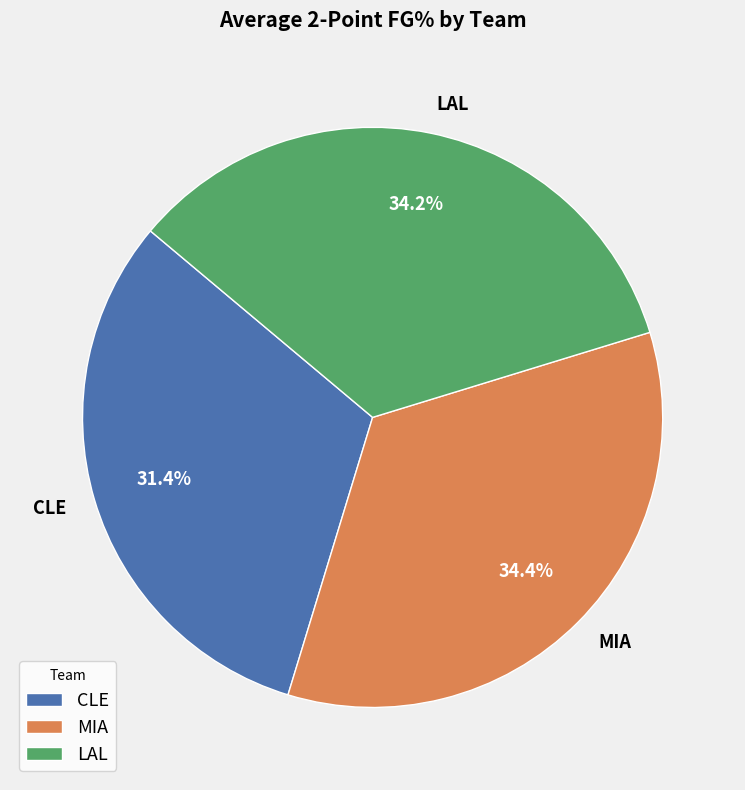

Is there a majority slice in this chart?

No